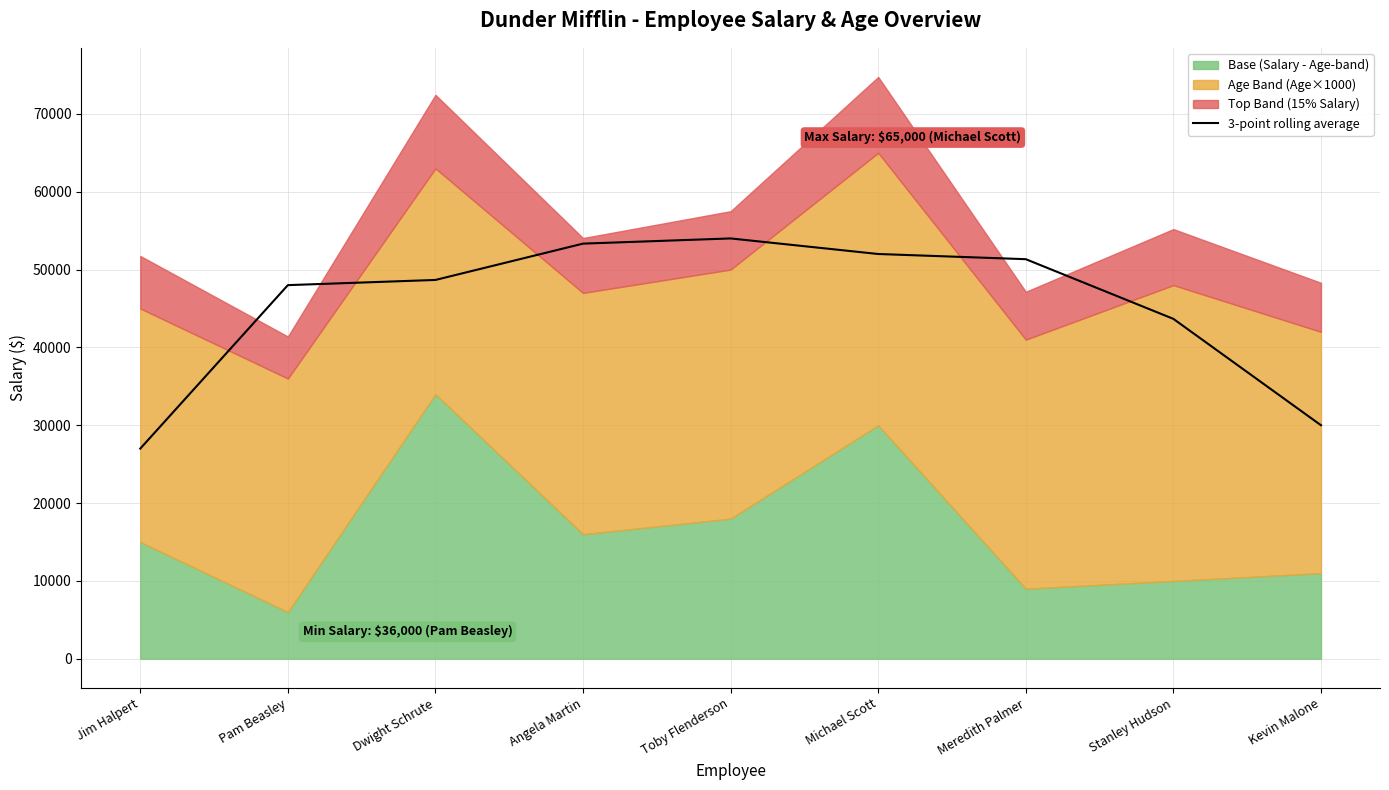

List the labels in order of value, smallest first.

Jim Halpert, Kevin Malone, Stanley Hudson, Pam Beasley, Dwight Schrute, Meredith Palmer, Michael Scott, Angela Martin, Toby Flenderson